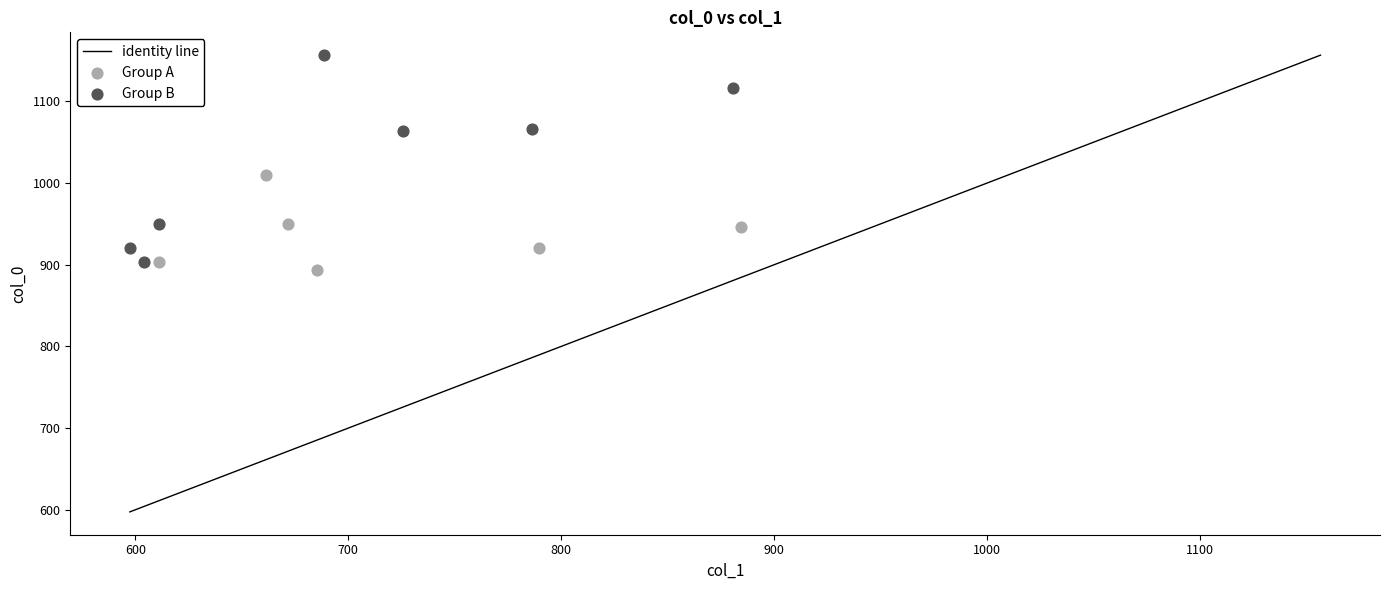

Which series contains the highest Y value?

Group B